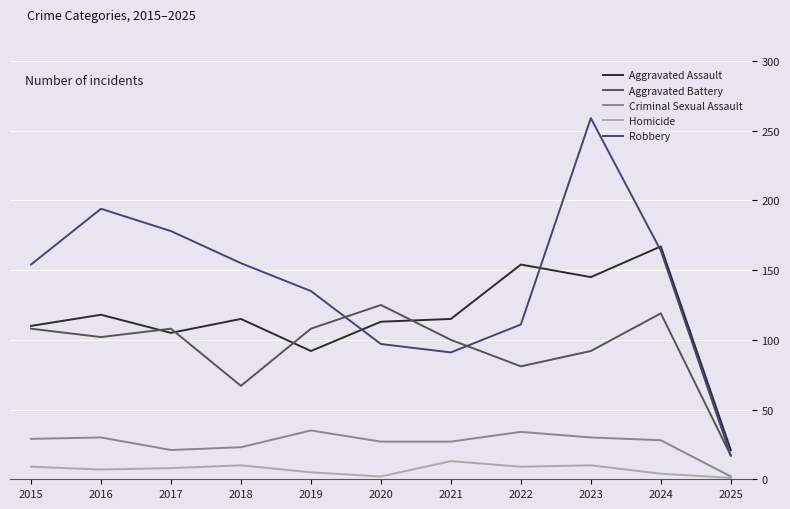

Which category has the lowest value in the Aggravated Battery series?

2025